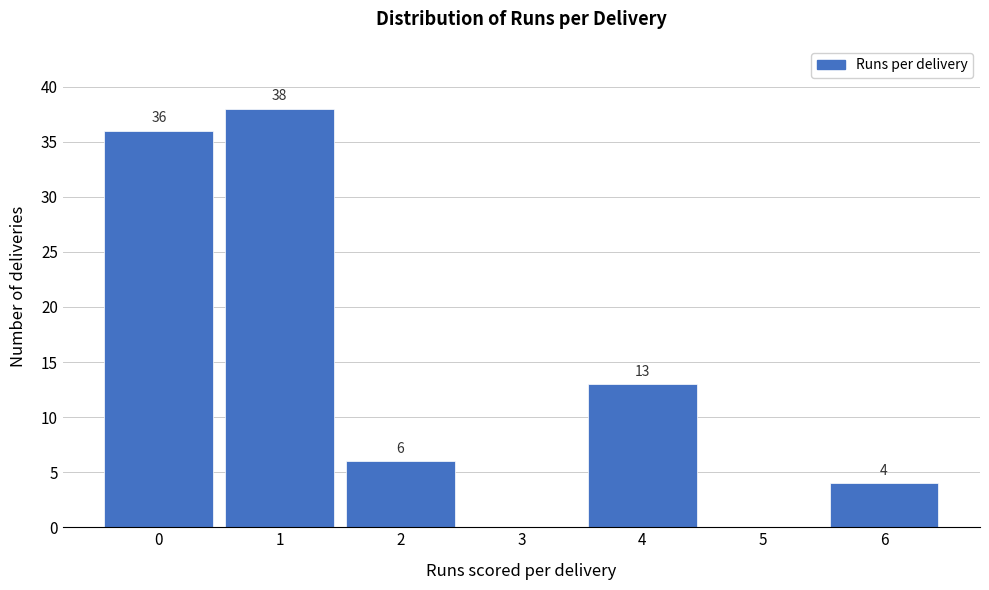

Reading left to right, extract all data points from this chart.

0=36	1=38	2=6	3=0	4=13	5=0	6=4